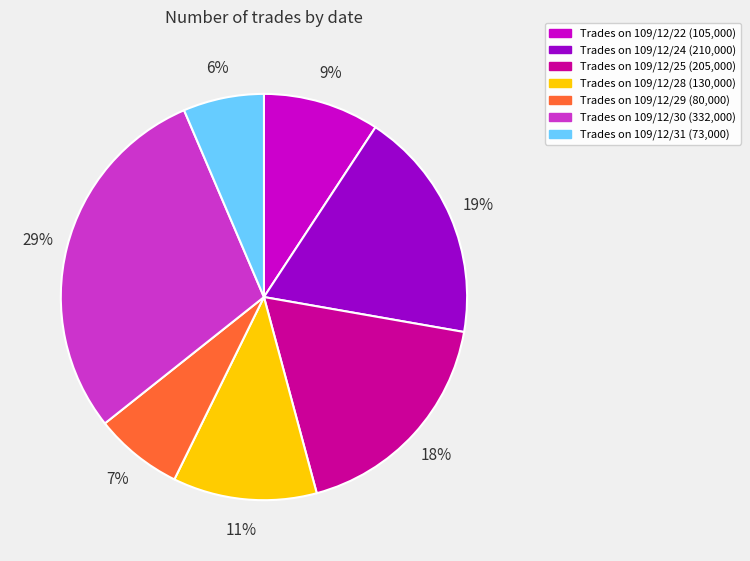

Does any single category account for the majority?

No